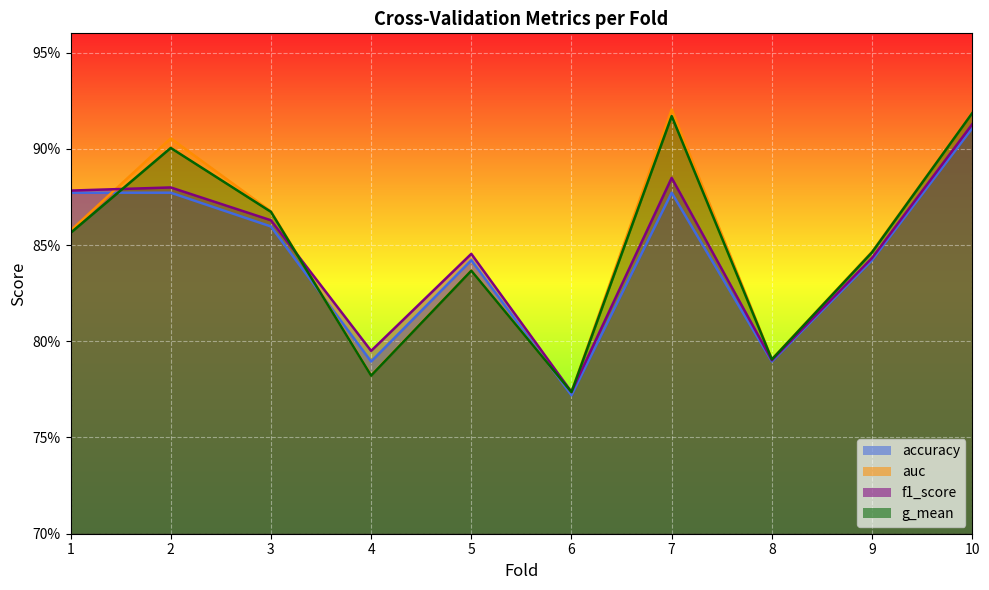

Which series has the largest total across all categories?

auc